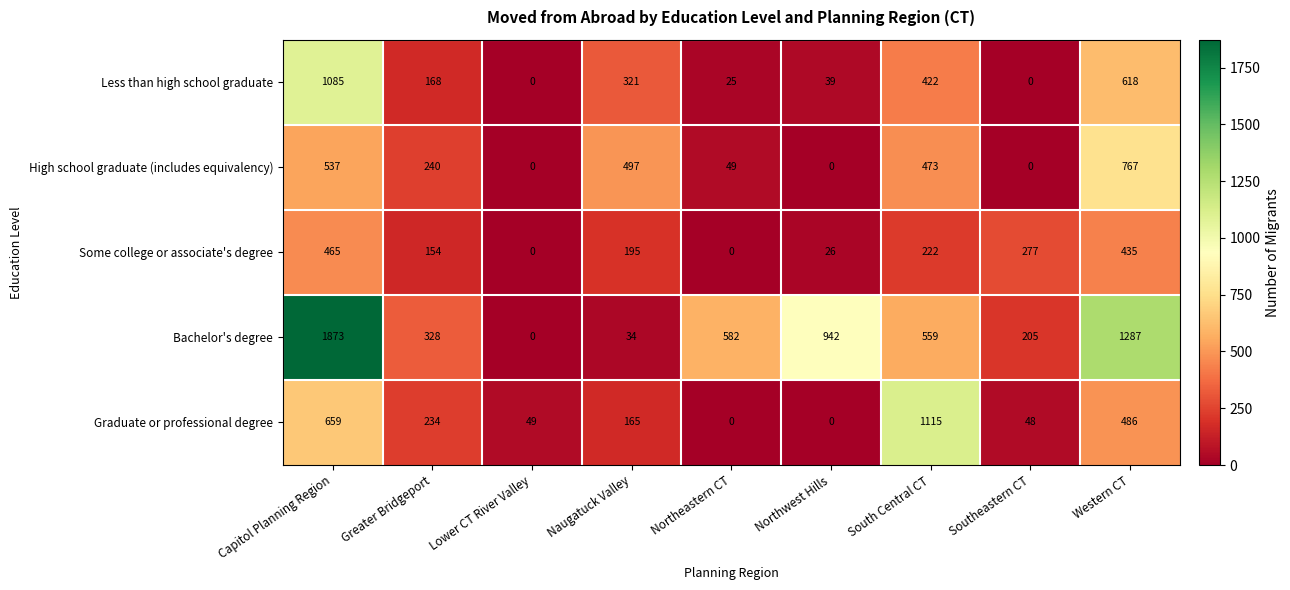

What is the average value of the Graduate or professional degree series?

306